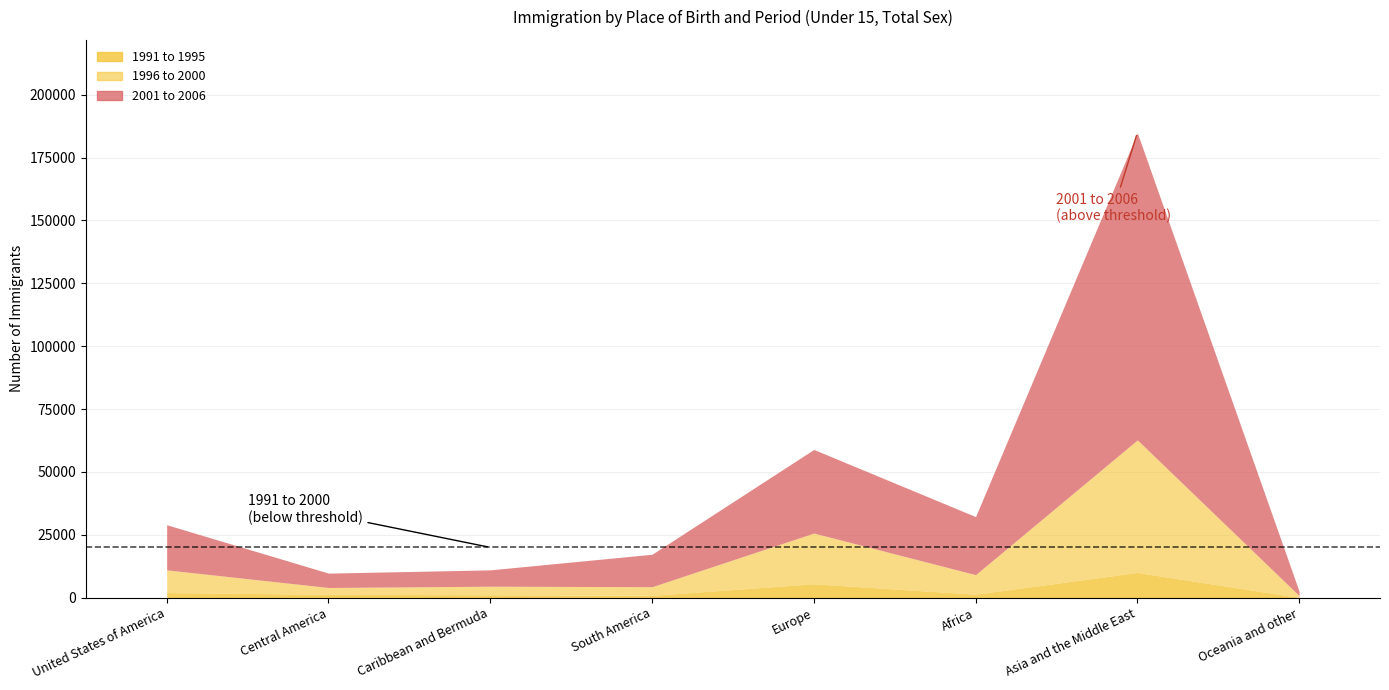

The 2001 to 2006 series shows 5715 at Central America. True or false?

True